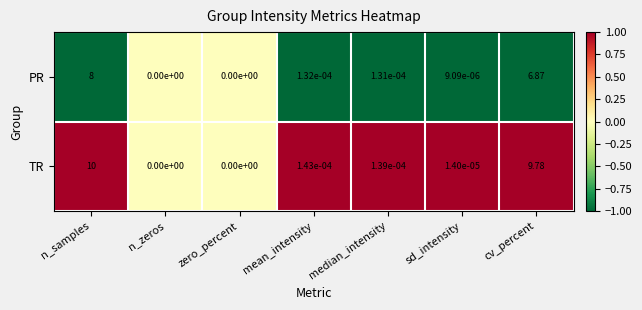

List the series in order of their overall mean, highest first.

TR, PR